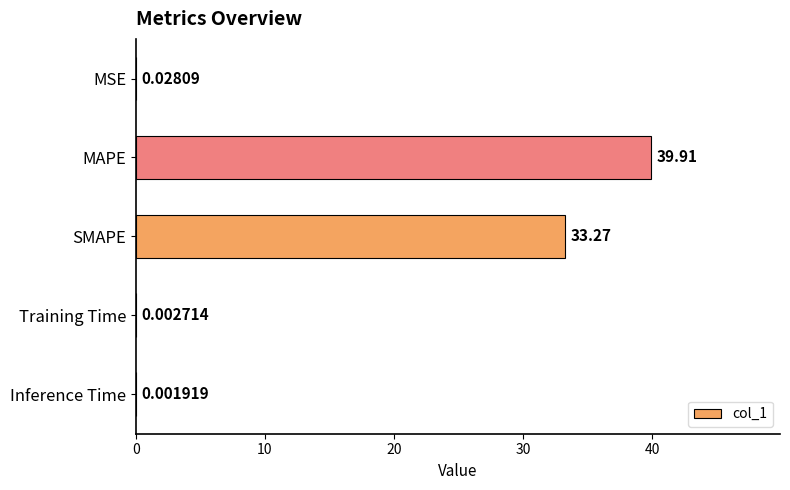

What is the average value?

14.6